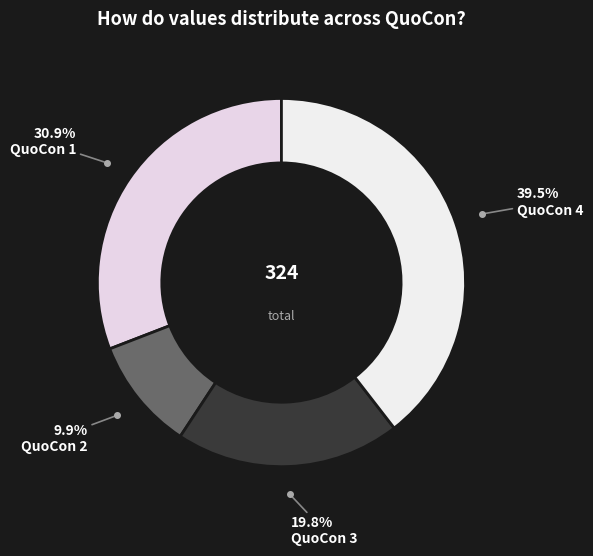

How many segments does this pie chart have?

4